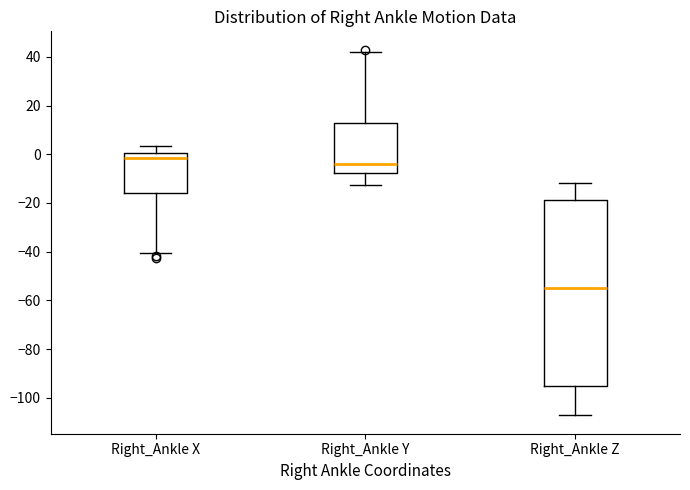

Reading left to right, read every box against the y-axis: the position of its median line, the range the box covers, and the ends of its whiskers. The values are not printed on the chart, so give them approximately, as read against the axis.

Right_Ankle X: median -2, box -16 to 0, whiskers -40 to 4
Right_Ankle Y: median -4, box -8 to 12, whiskers -12 to 42
Right_Ankle Z: median -54, box -96 to -18, whiskers -108 to -12